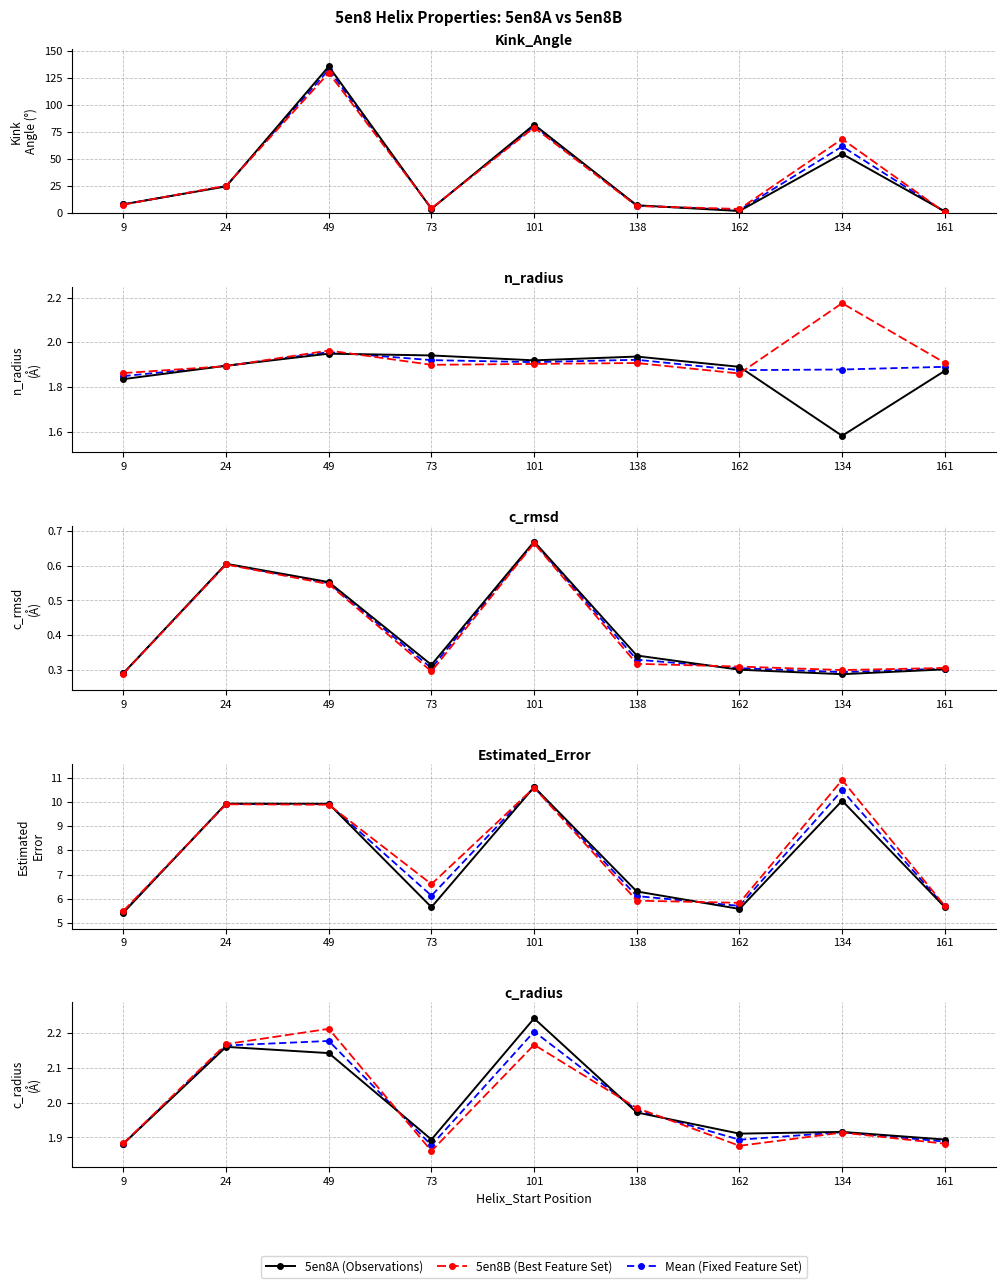

Is the value of Mean (Fixed Feature Set) at 101 greater than the value of 5en8B (Best Feature Set) at 49?

No